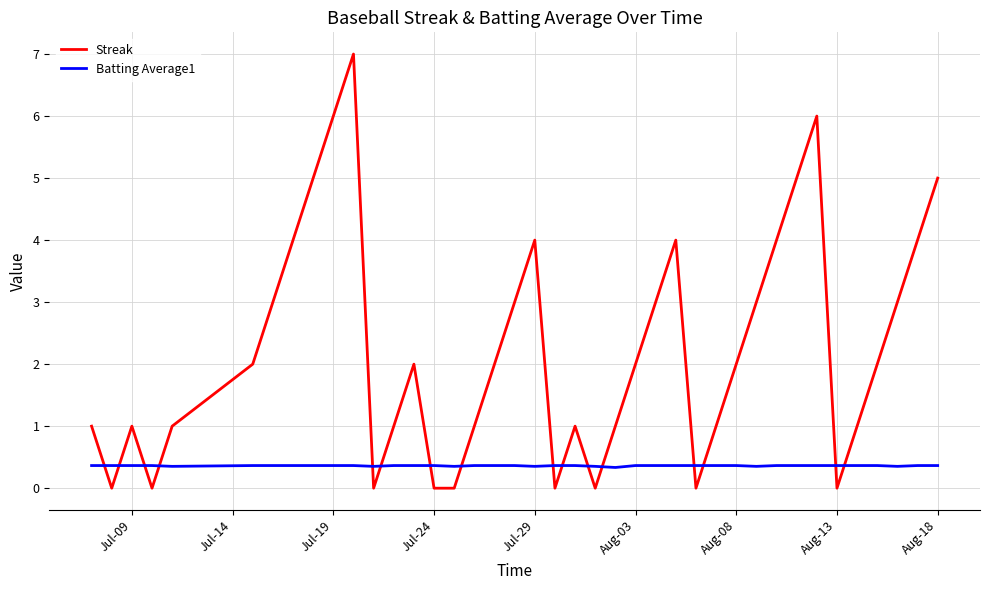

What is the difference between the maximum and minimum values in the Streak series?

7.0